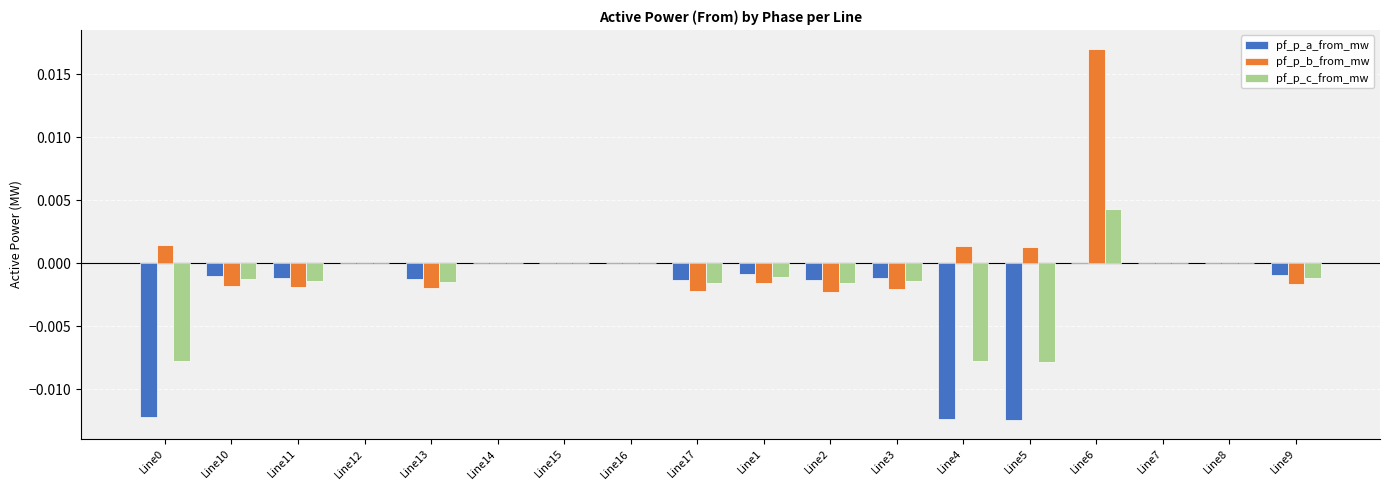

Which series changed the most between Line13 and Line5?

pf_p_a_from_mw